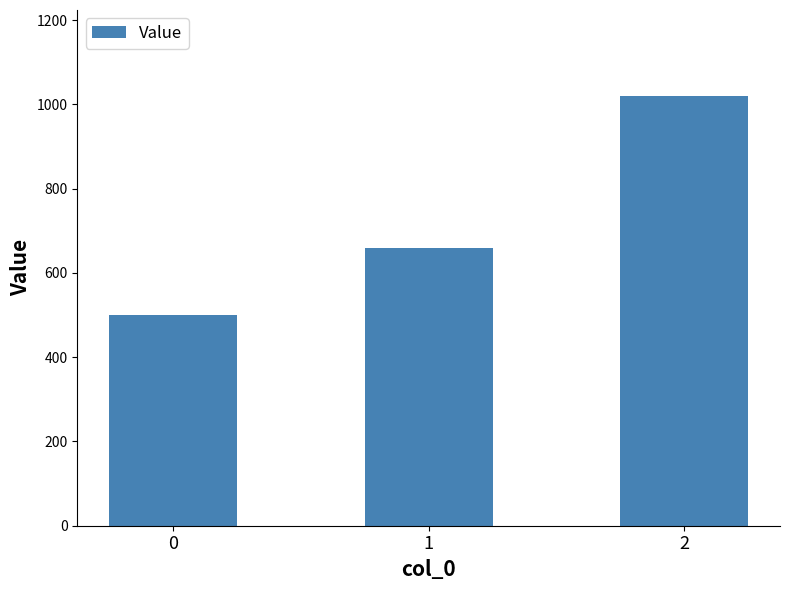

What is the minimum value shown in the chart?

500